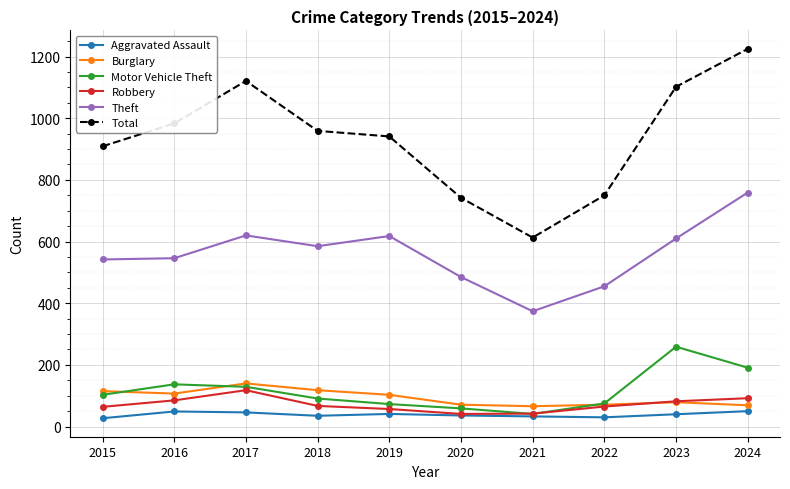

True or false: Burglary and Theft cross at least once.

False